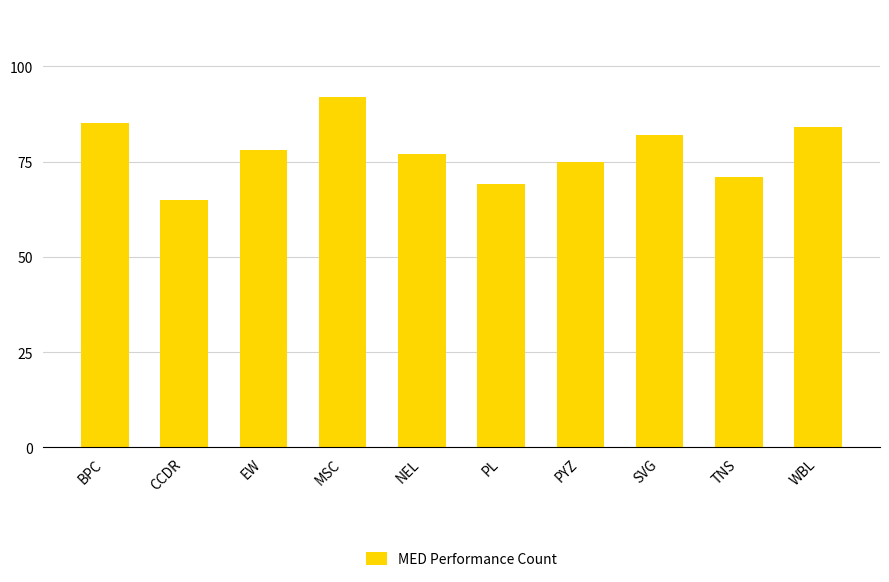

Between MSC and TNS, which is larger?

MSC